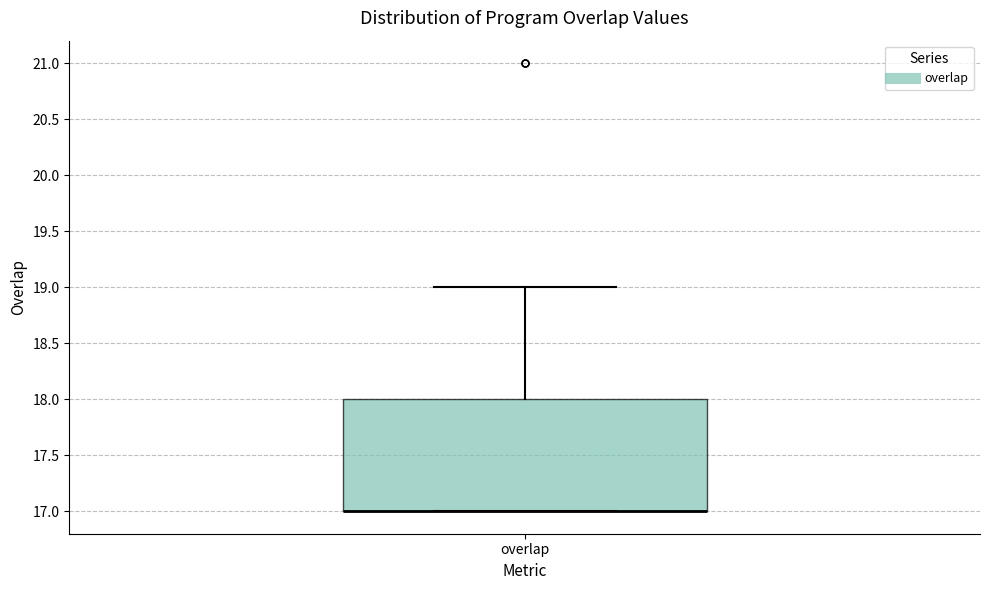

Where is the upper edge of the box for overlap on the y-axis? The values are not printed on the chart, so give them approximately, as read against the axis.

18